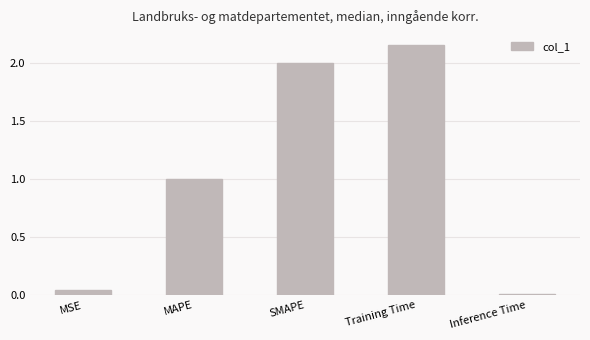

Which category has the lowest value across all series?

Inference Time